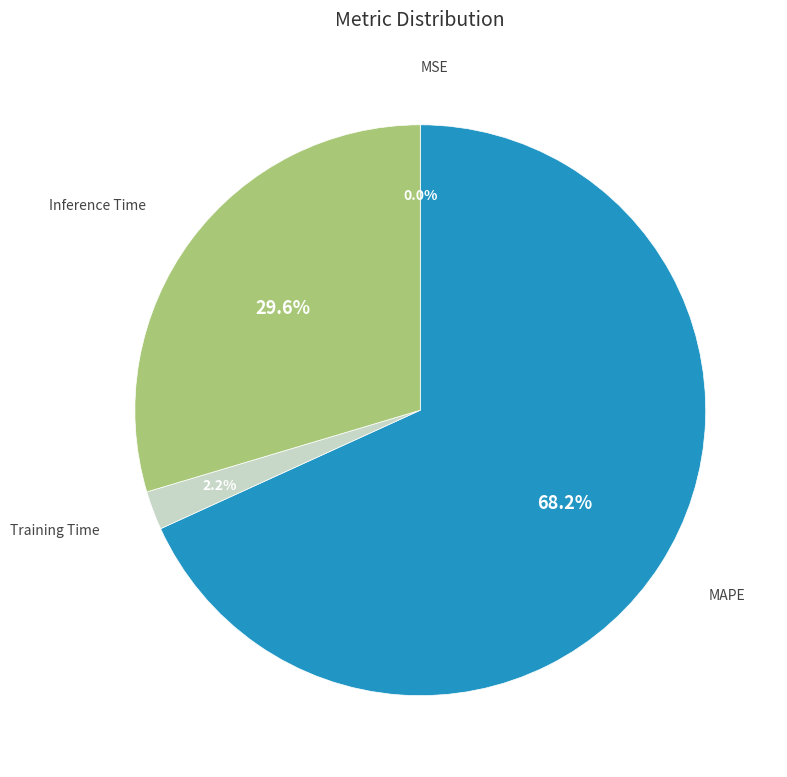

What portion of the pie excludes Training Time?

97.8%